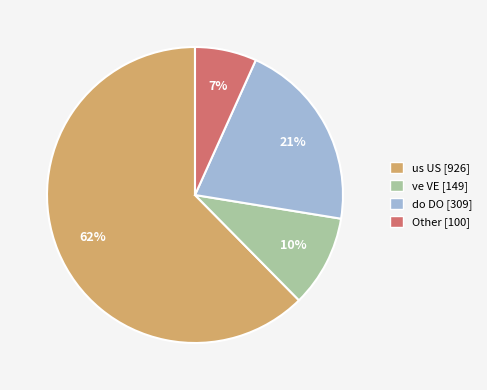

Is there a majority slice in this chart?

Yes